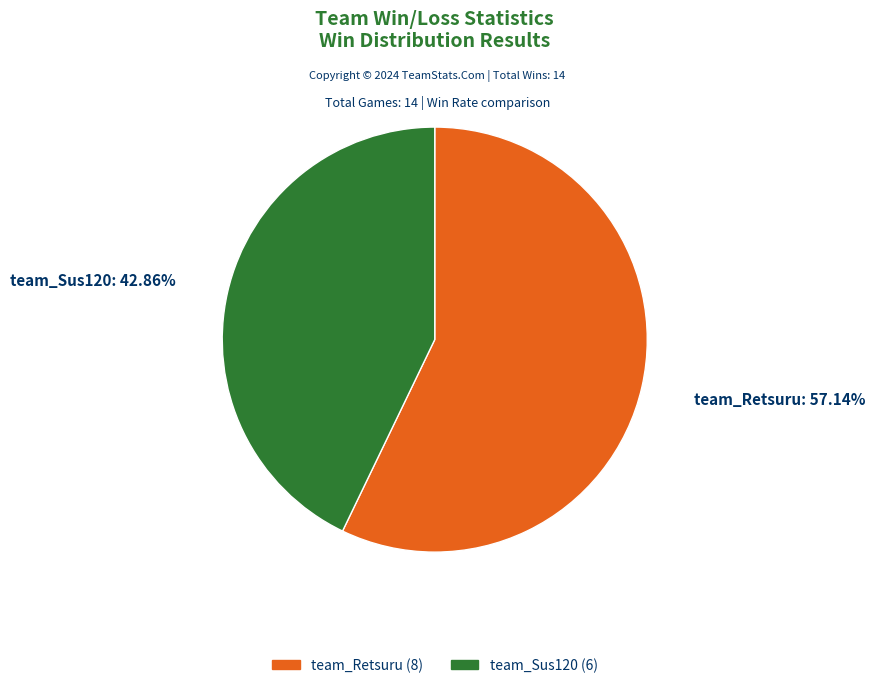

How many segments does this pie chart have?

2